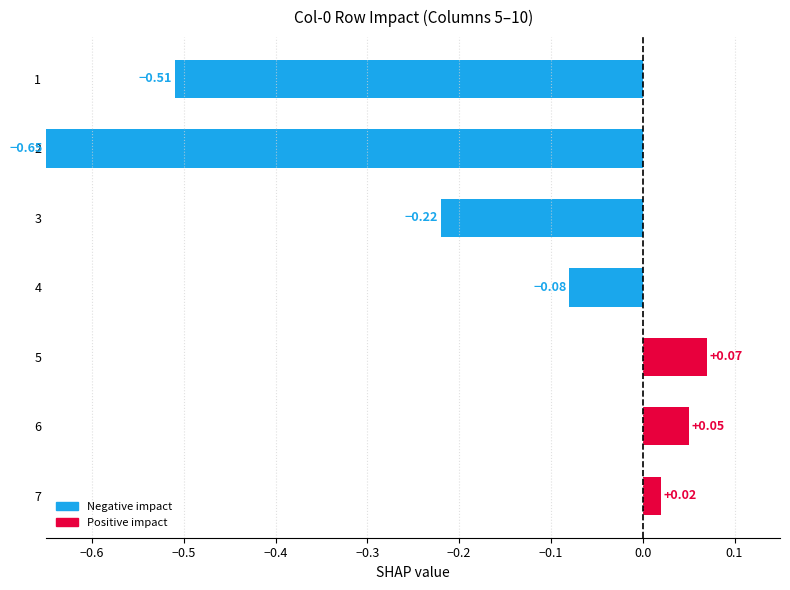

Between 3 and 6, which is larger?

6